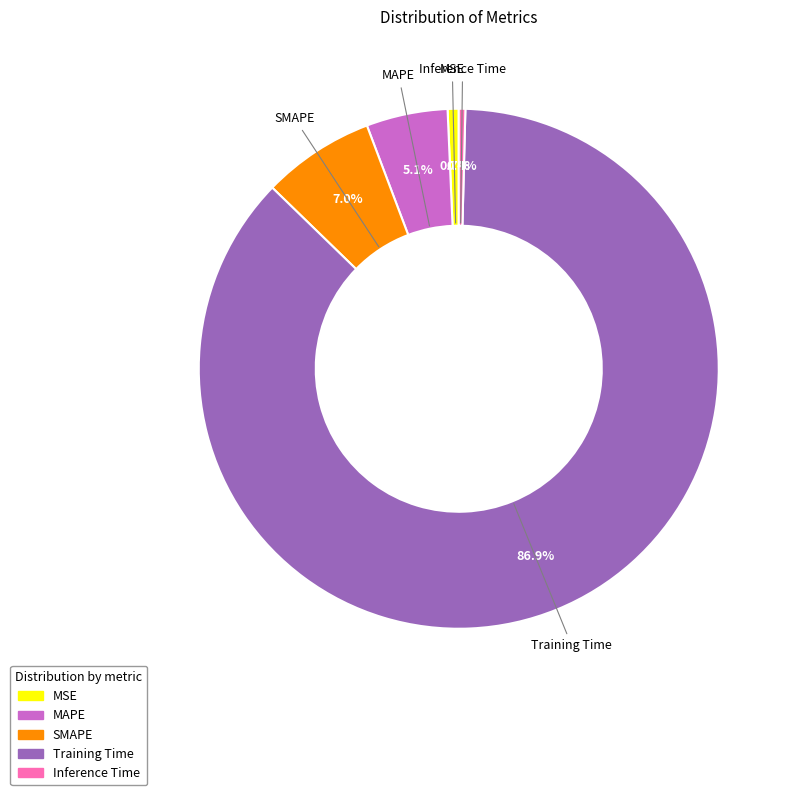

What percentage is the Training Time slice, to the nearest percent?

87%